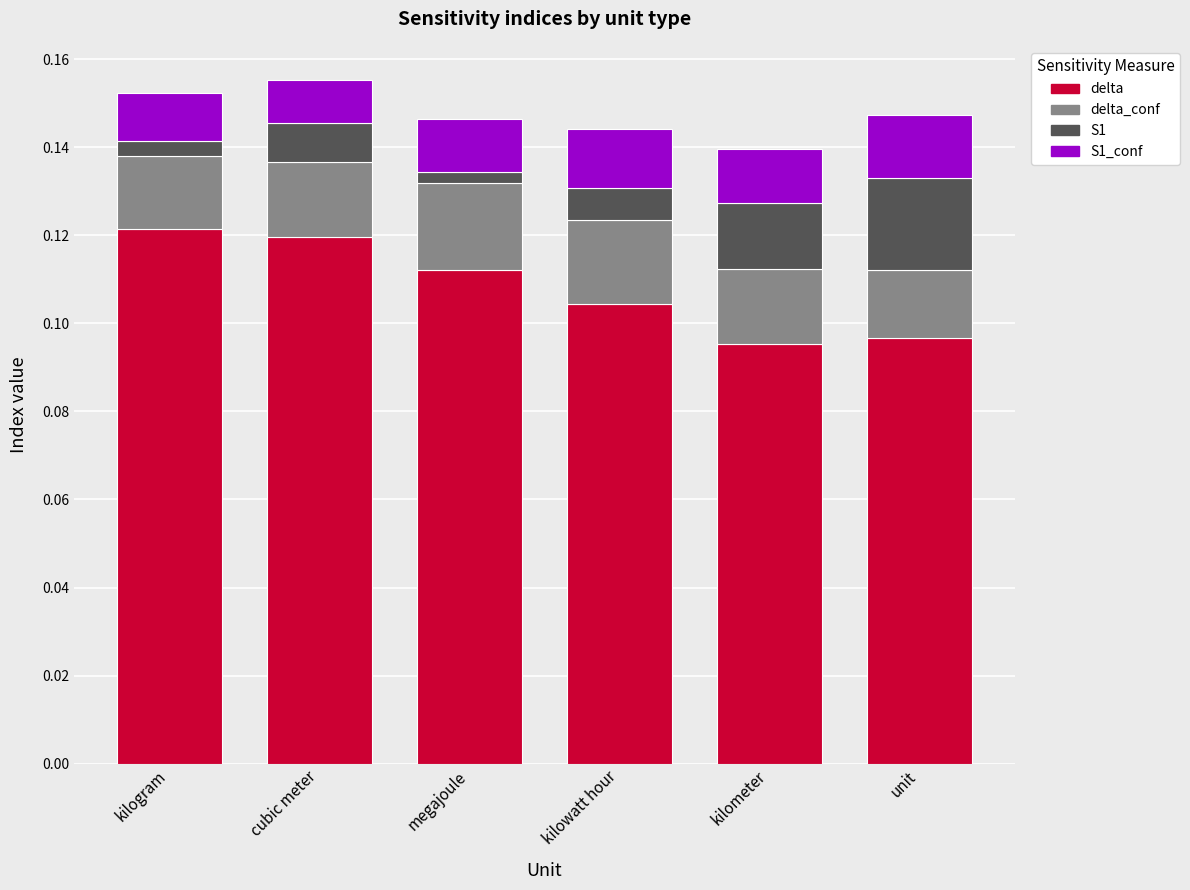

True or false: delta has a value of 0.2 at megajoule.

False